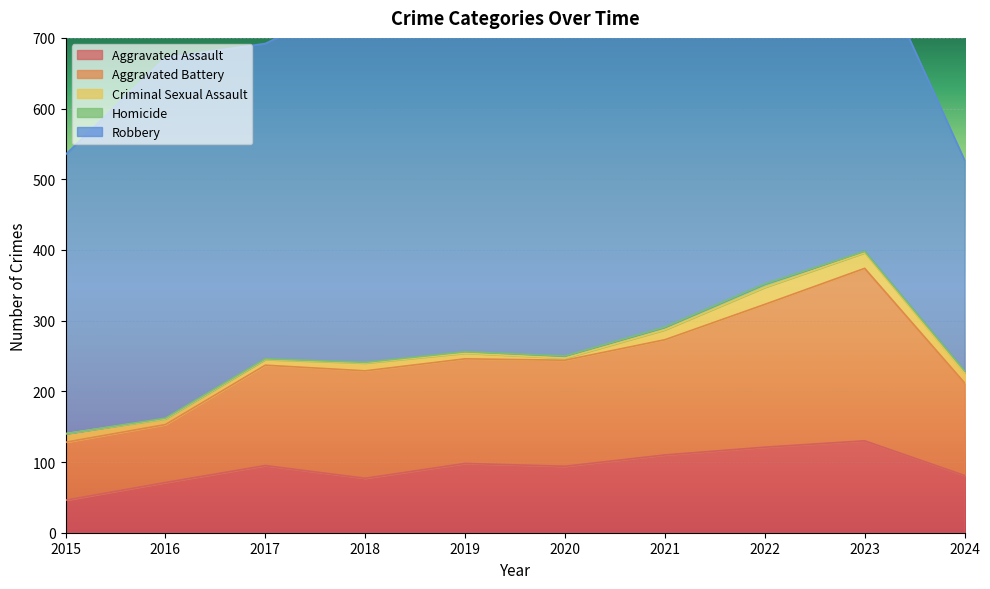

Which has a higher value, 2022 or 2020?

2022